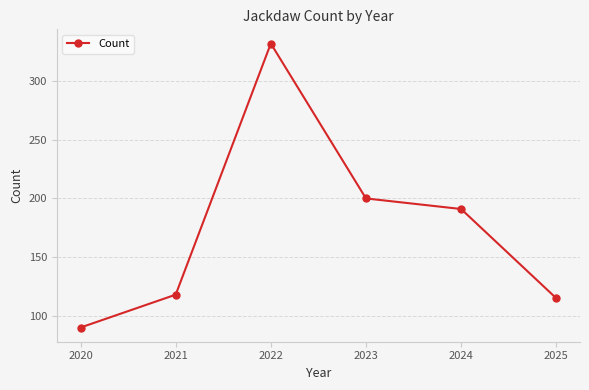

Is it true that the value at 2025 is 115?

True